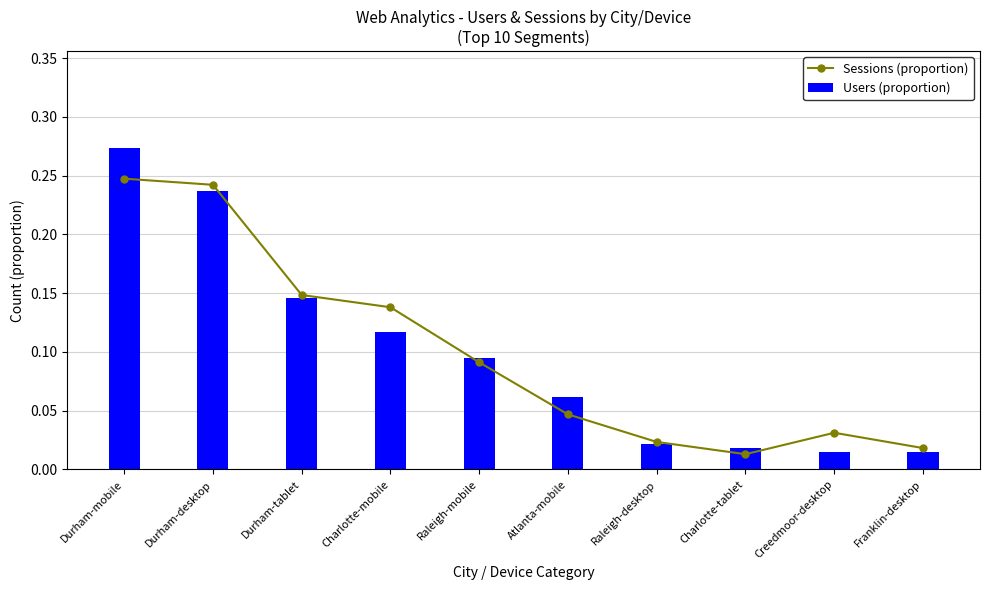

What is the label of the 1st bar from the right?

Franklin-desktop